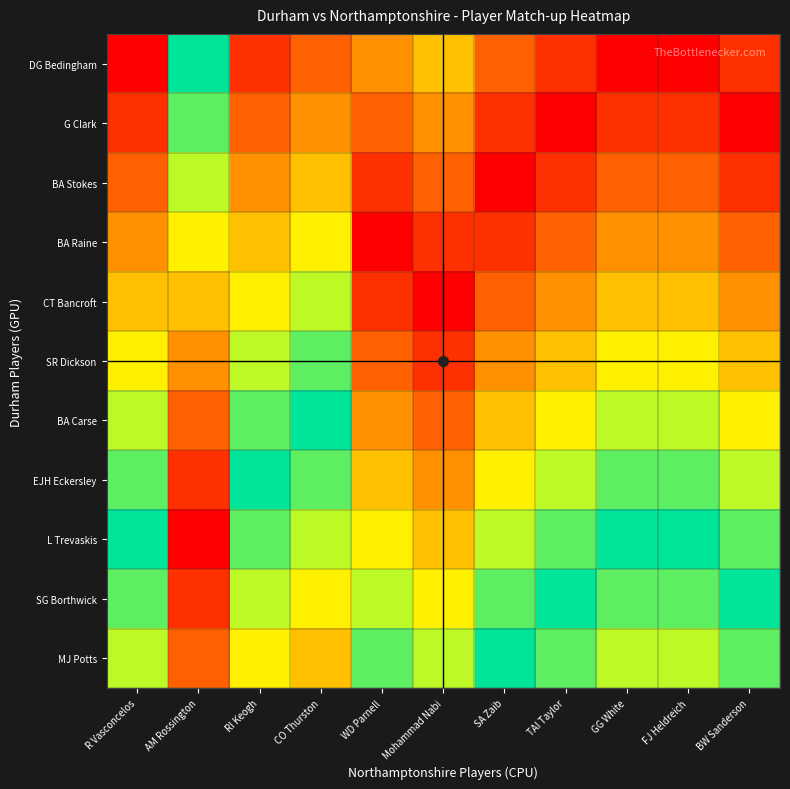

Between AM Rossington and SA Zaib, which series saw the biggest shift?

DG Bedingham